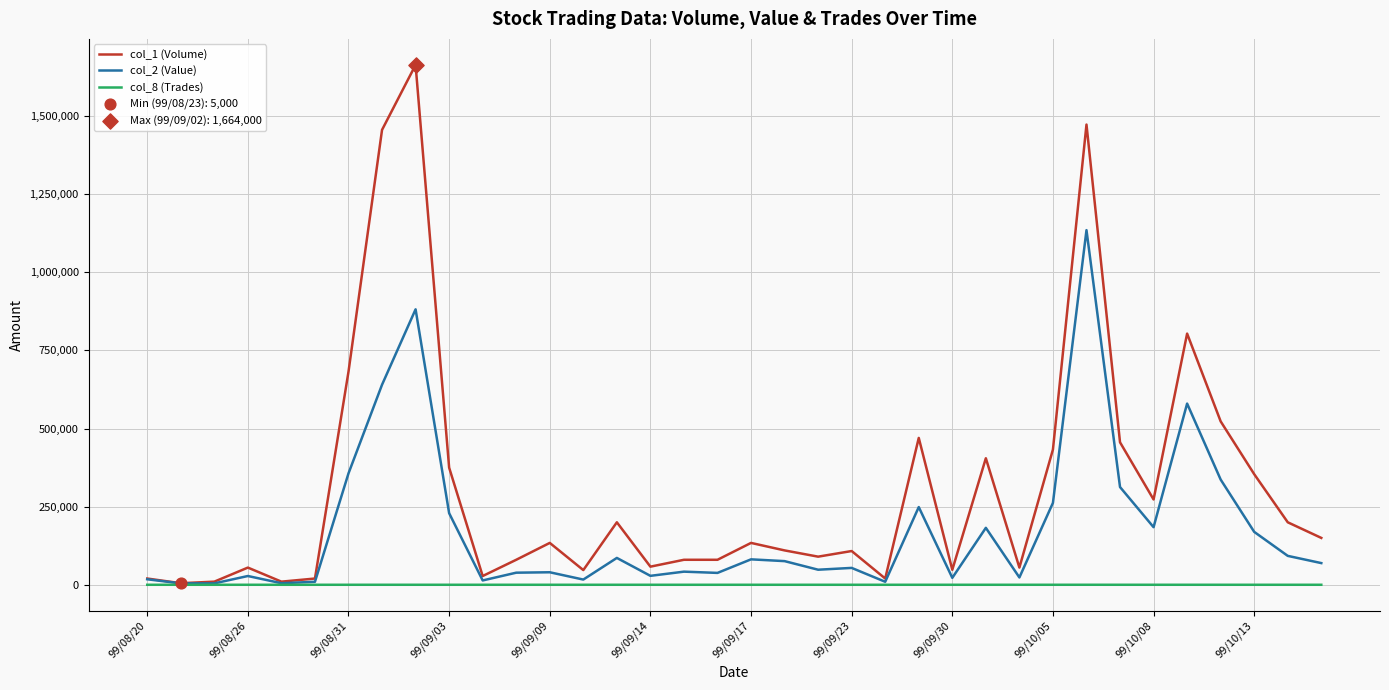

Which series has the largest range (max minus min)?

col_1 (Volume)